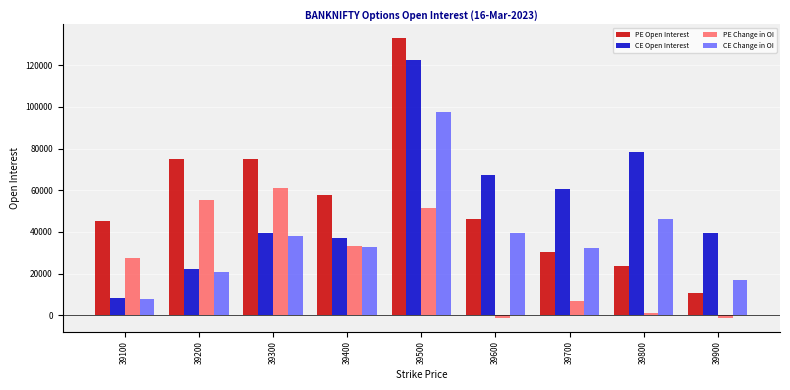

What is the lowest value of the CE Change in OI series?

7817